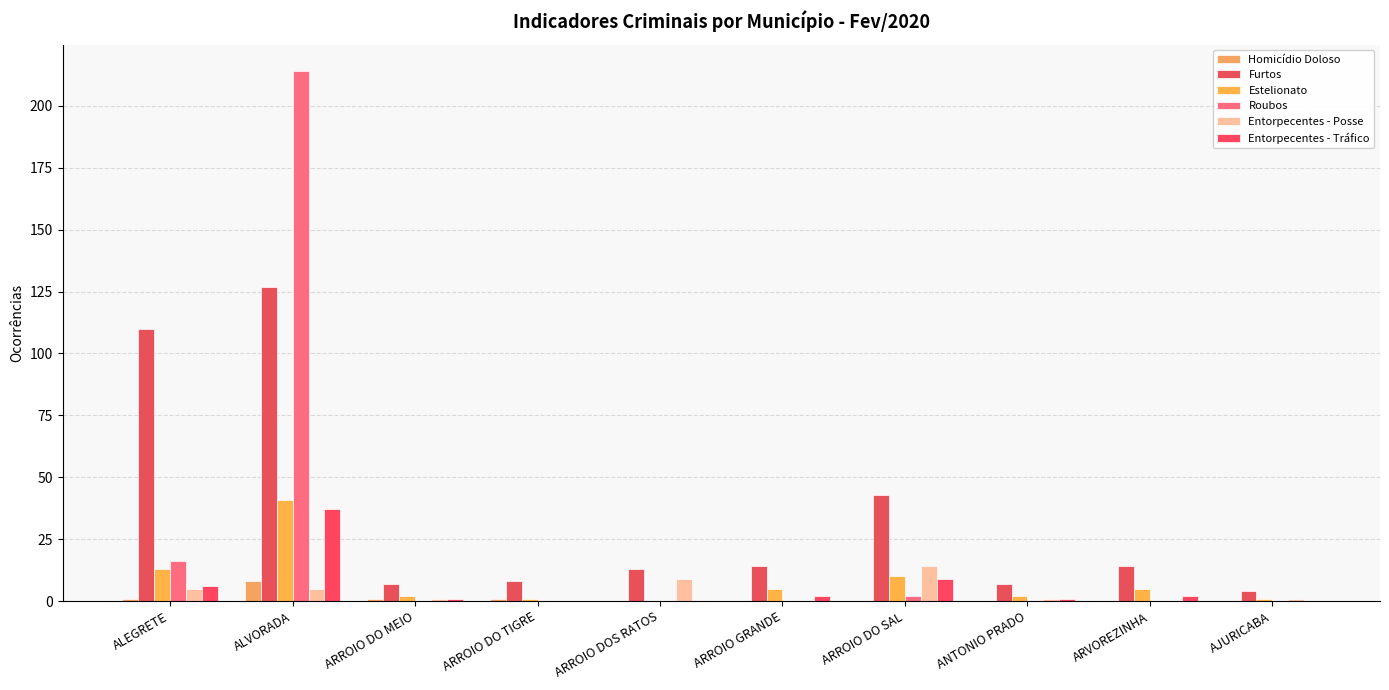

The value of Entorpecentes - Tráfico at ALVORADA is 66. True or false?

False